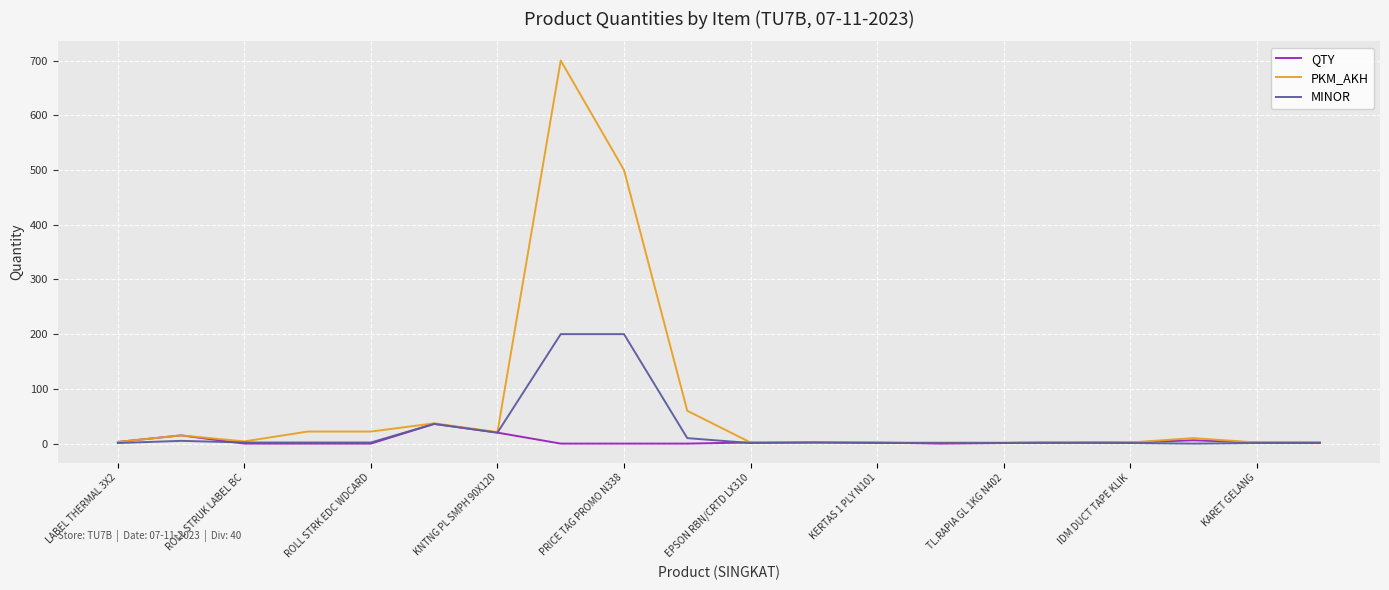

What is the maximum value shown in the chart?

700